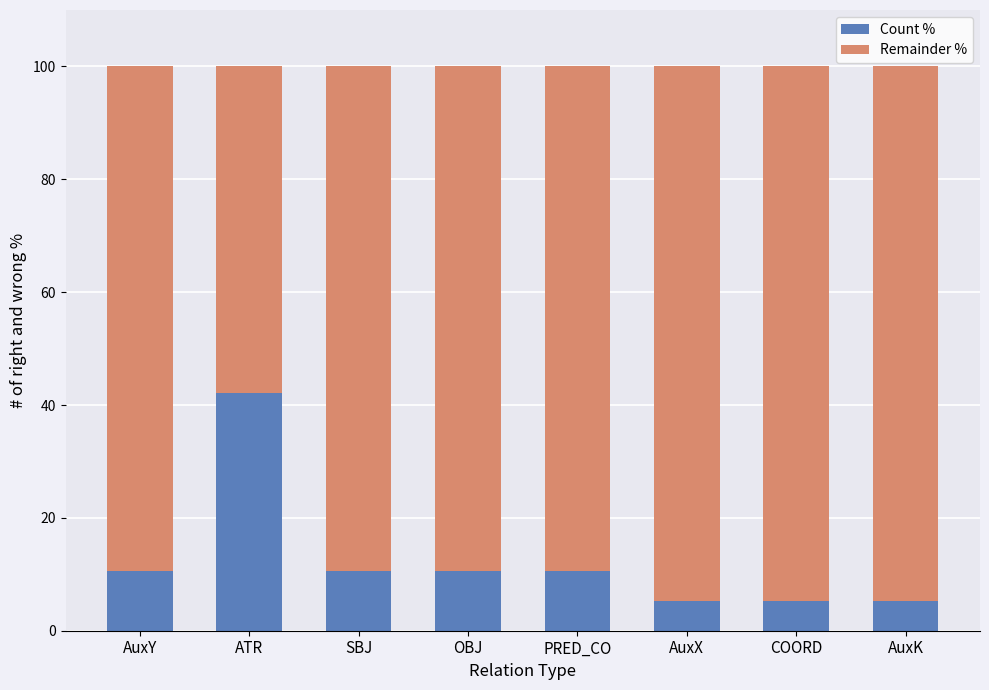

True or false: Count % has a value of 5.3 at AuxK.

True